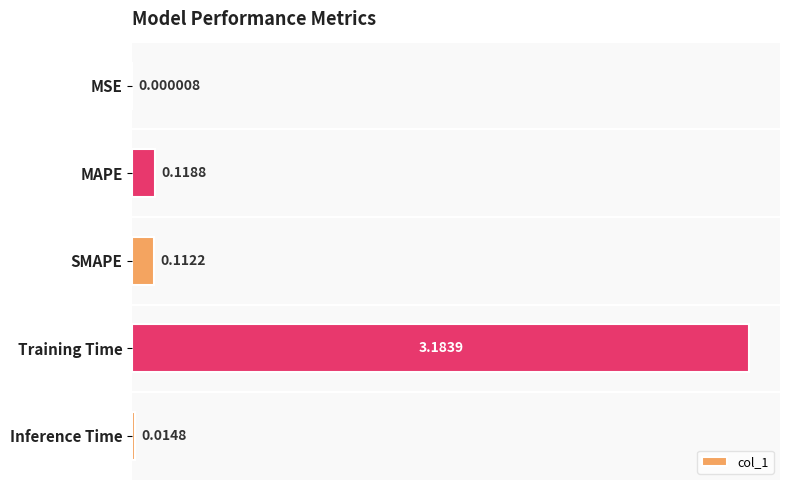

Which category has the highest value across all series?

Training Time